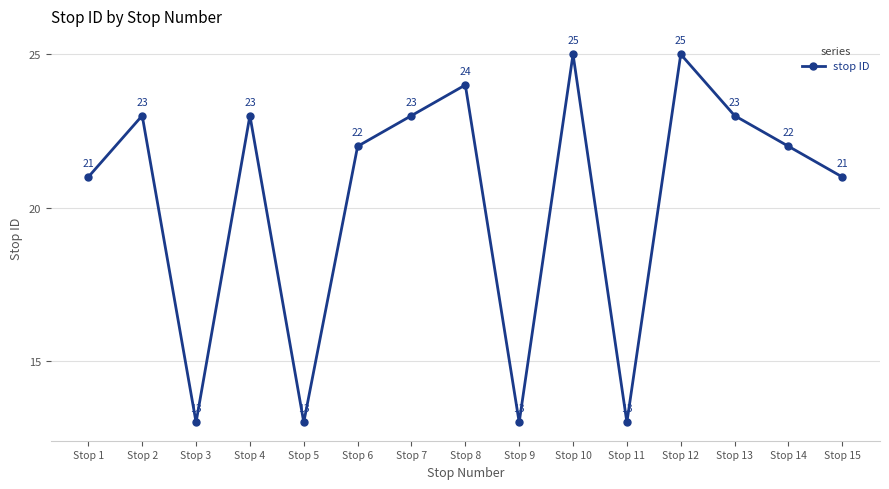

At which label does the data first exceed 22?

Stop 2